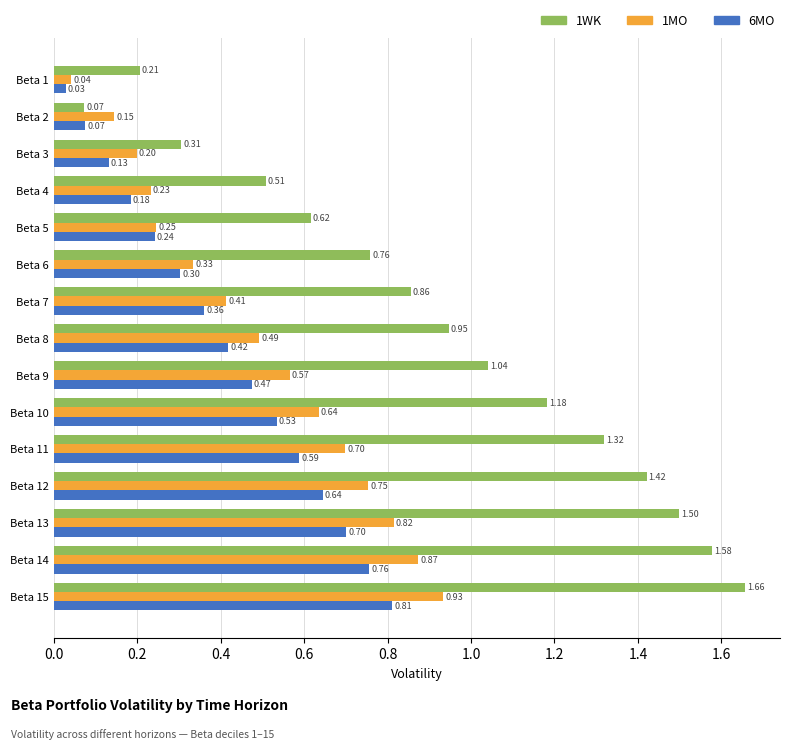

Rank the categories by 1MO value from highest to lowest.

Beta 15, Beta 14, Beta 13, Beta 12, Beta 11, Beta 10, Beta 9, Beta 8, Beta 7, Beta 6, Beta 5, Beta 4, Beta 3, Beta 2, Beta 1